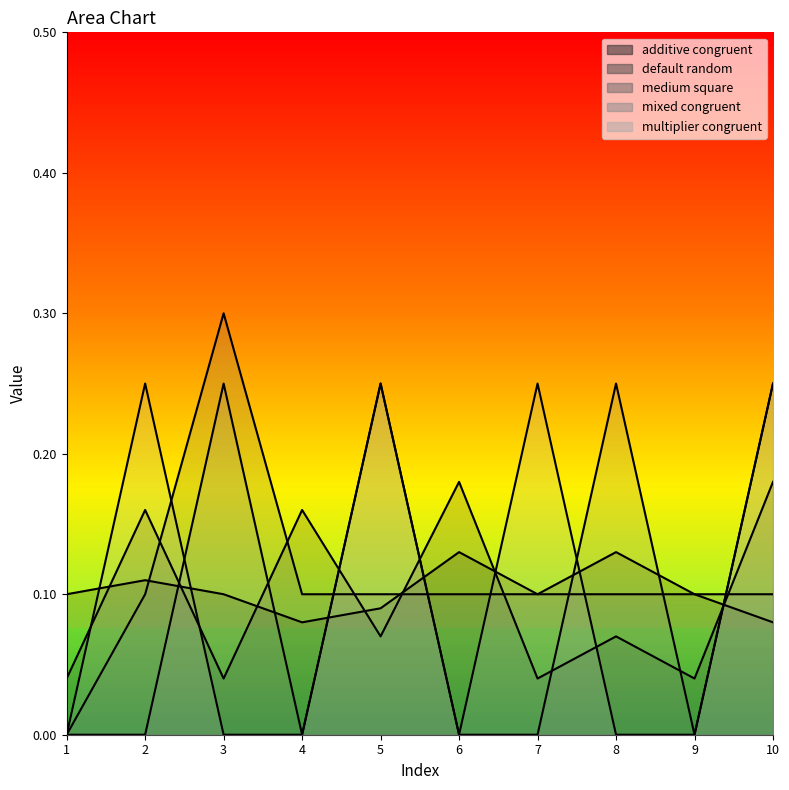

What is the spread (max minus min) of values at 5?

0.2